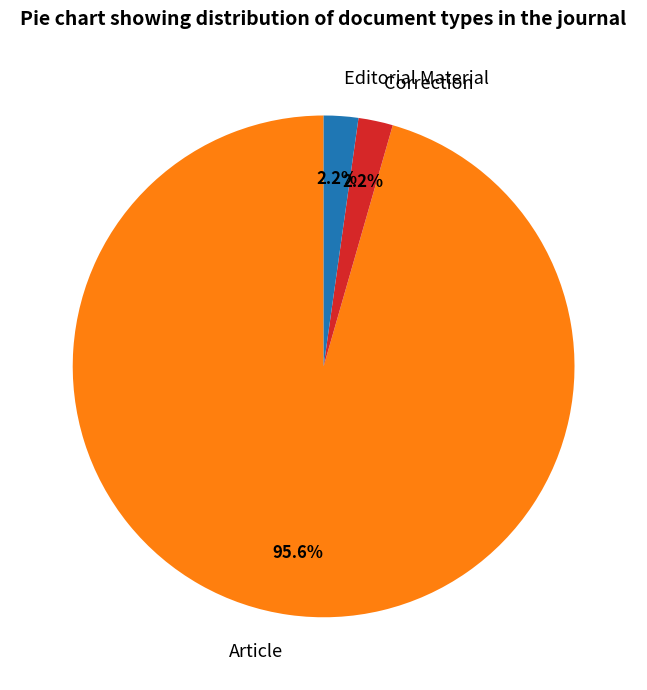

What percentage is the Correction slice, to the nearest percent?

2%